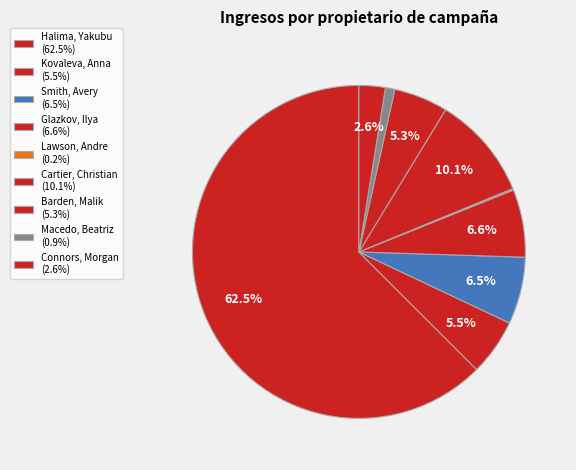

Approximately how many times larger is the value at Halima, Yakubu compared to Connors, Morgan?

24.5